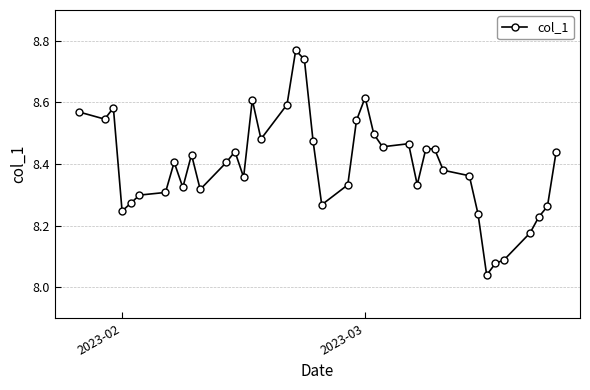

What is the sum of all values?

335.9